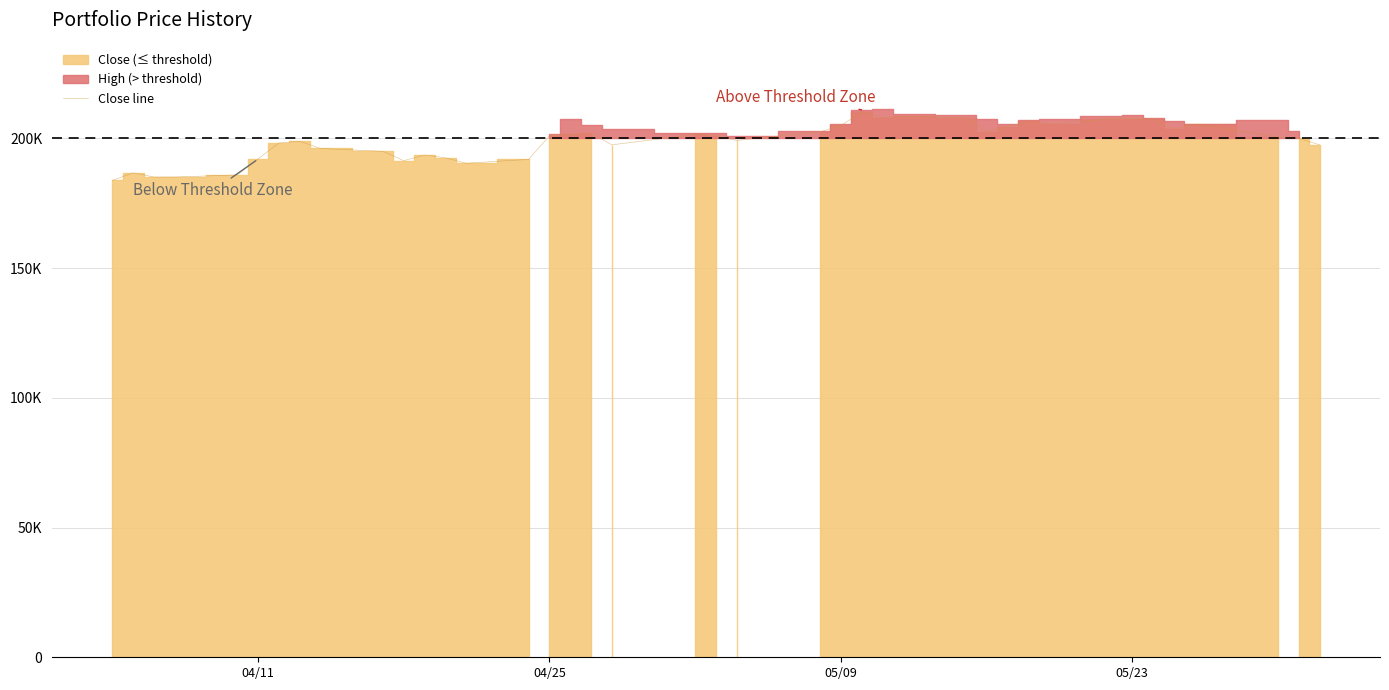

What is the difference between the second highest and minimum values?

24700